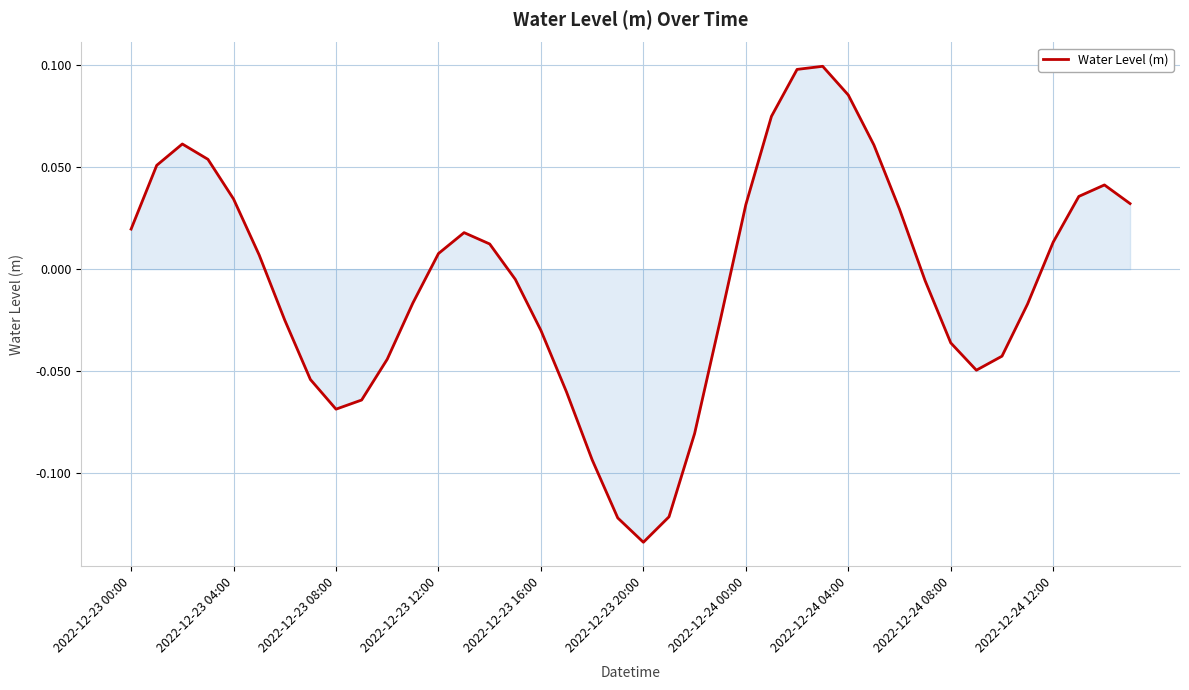

Which category has the lowest value across all series?

2022-12-23 20:00